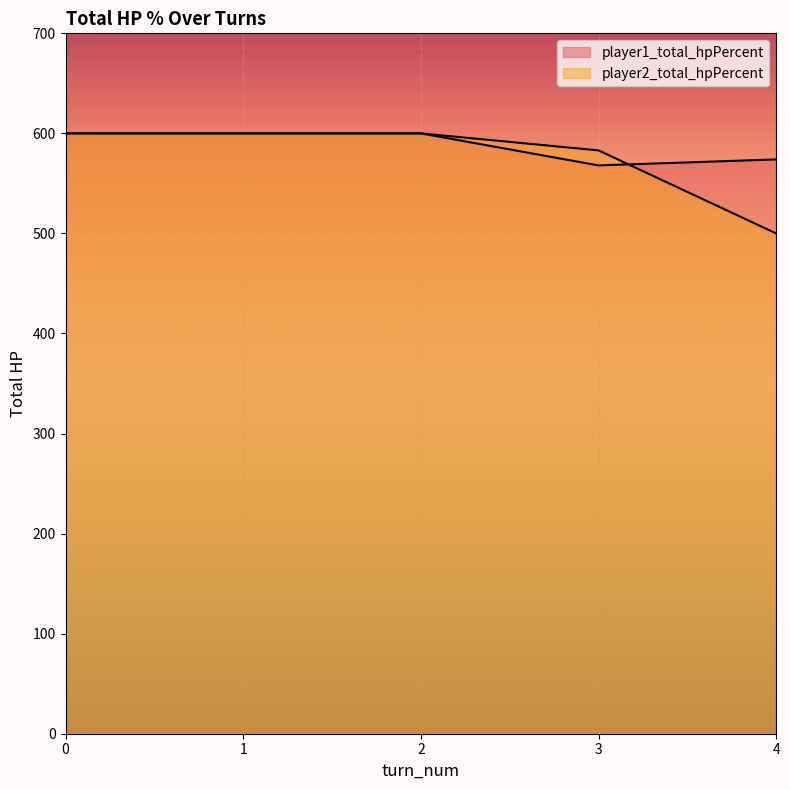

Reading left to right, list all the values displayed in this chart.

player1_total_hpPercent: 600	600	600	568	574
player2_total_hpPercent: 600	600	600	583	500